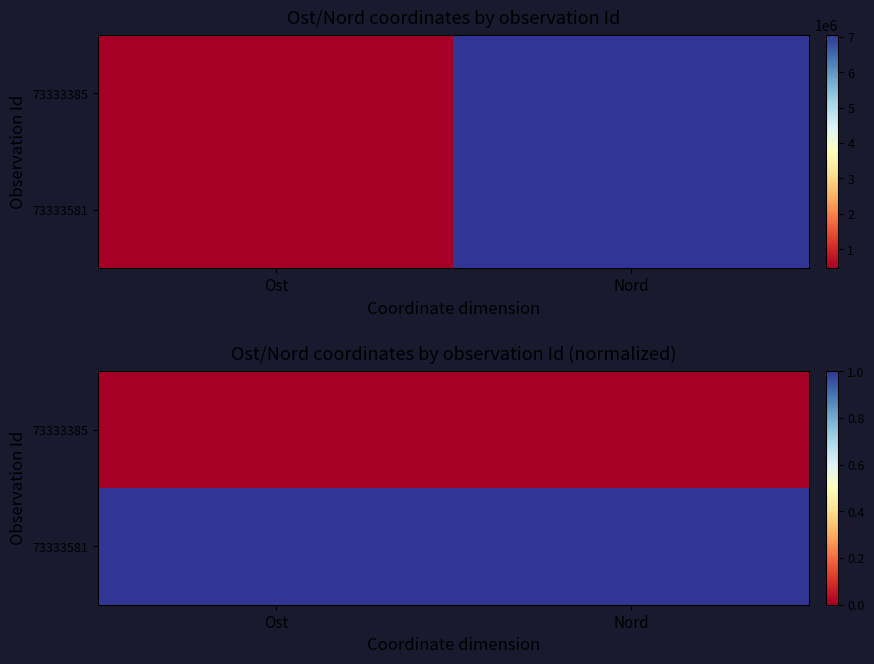

What is the spread (max minus min) of values at Ost?

1.0